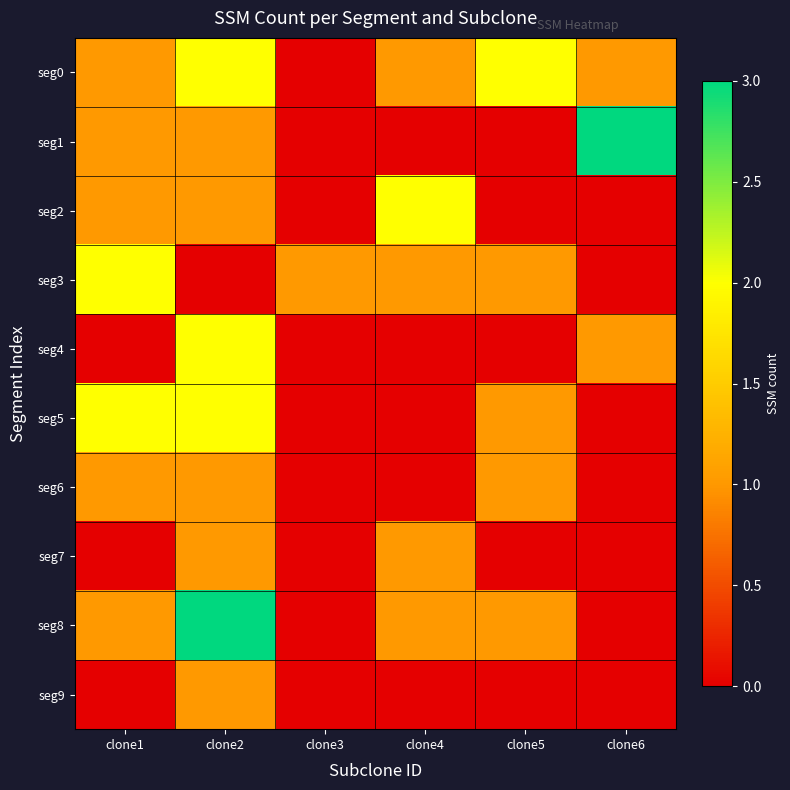

Is it true that seg6 equals -1 at clone3?

False